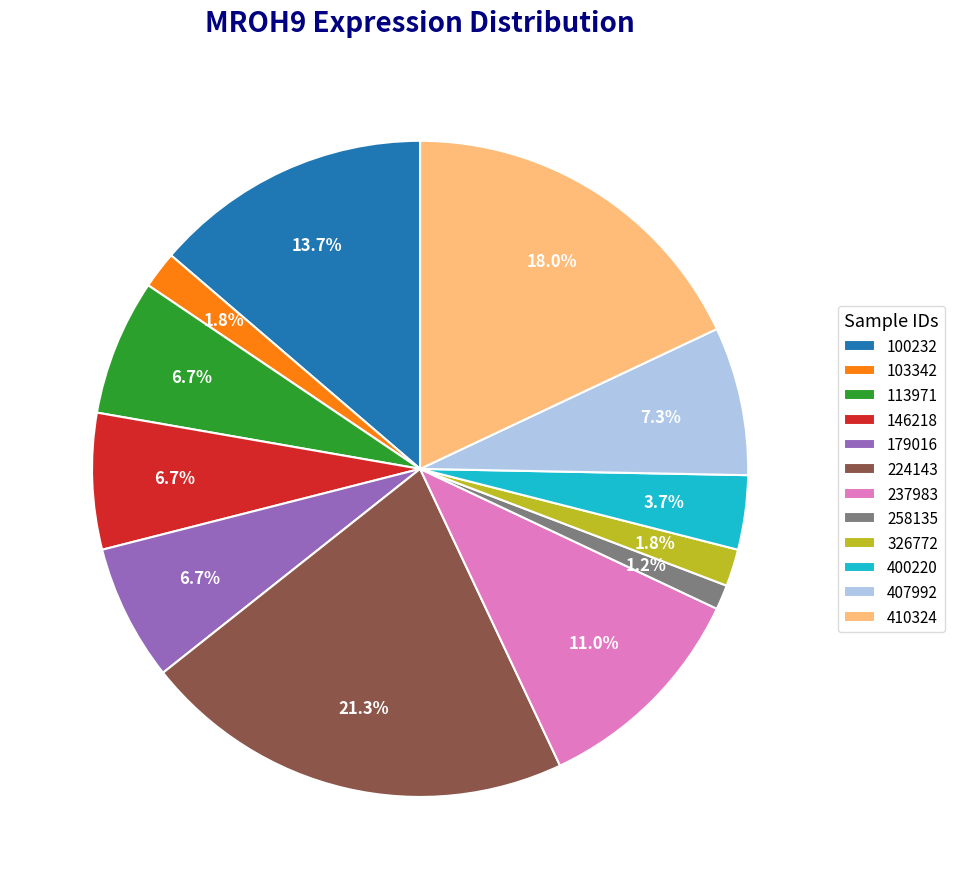

What is the largest slice in the pie chart?

224143